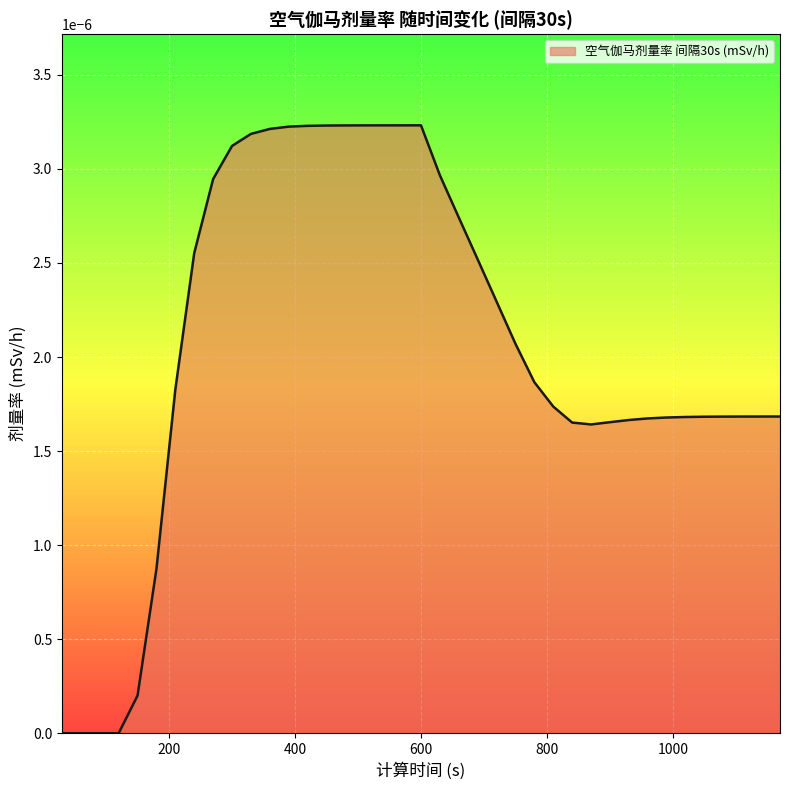

Rank the categories by value from lowest to highest.

30, 60, 90, 120, 150, 180, 870, 840, 900, 930, 960, 990, 1020, 1050, 1080, 1110, 1140, 1170, 810, 210, 780, 750, 720, 690, 240, 660, 270, 630, 300, 330, 360, 390, 420, 450, 480, 510, 540, 570, 600